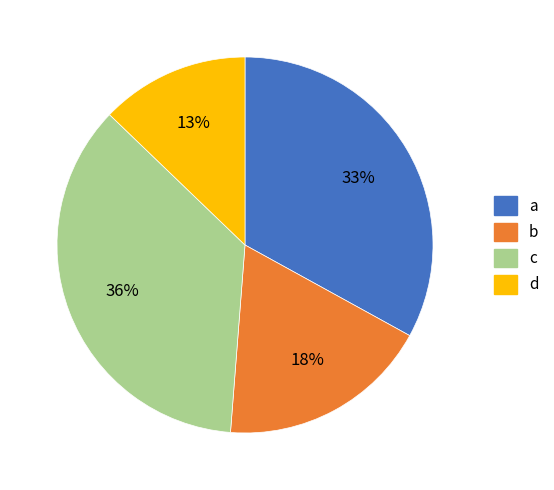

Does any single category account for the majority?

No